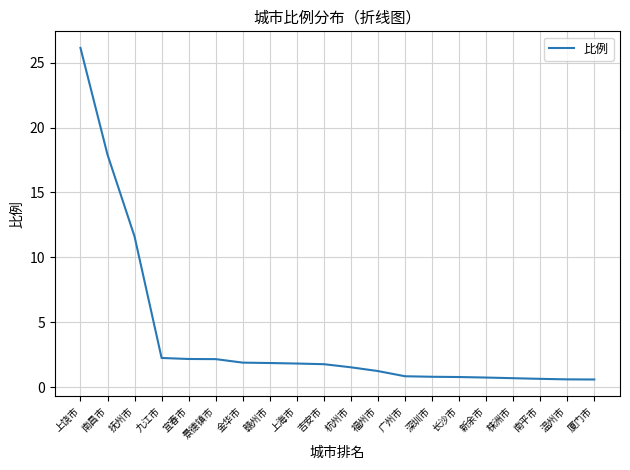

Where is the data nearest to the value 13?

抚州市